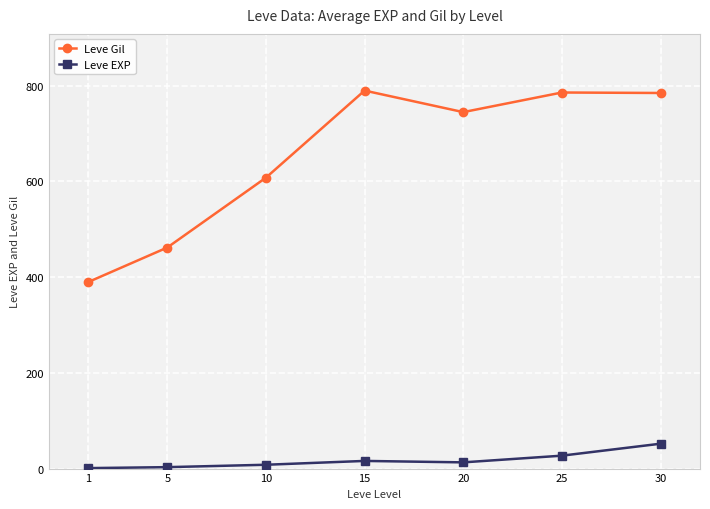

What is the difference between the Leve Gil values at 25 and 1?

396